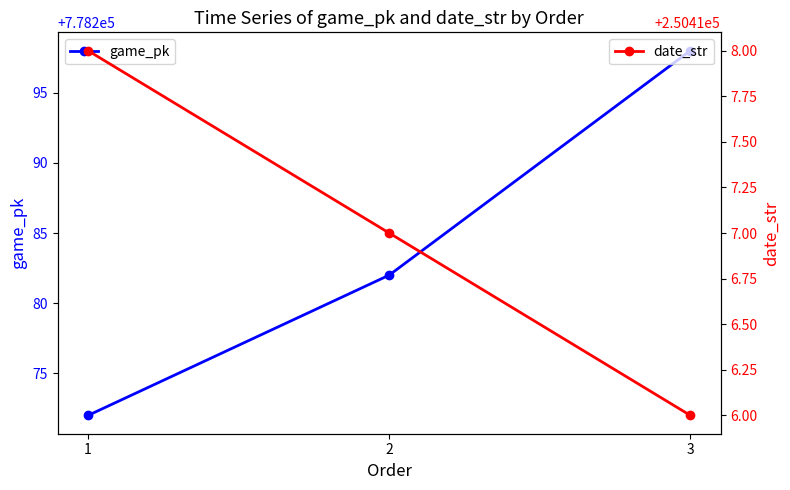

What is the spread (max minus min) of values at 2?

527865